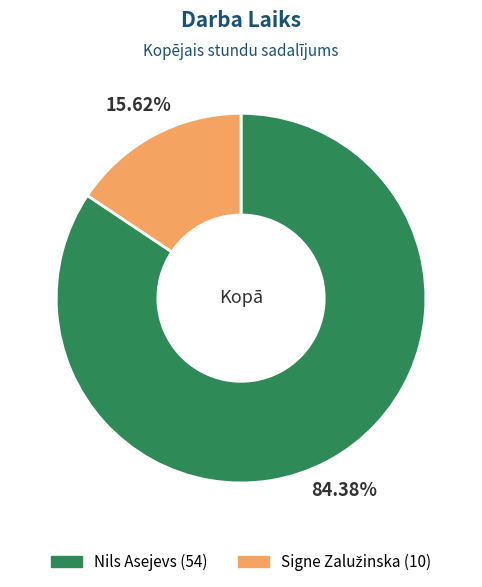

Count the number of slices in the pie.

2